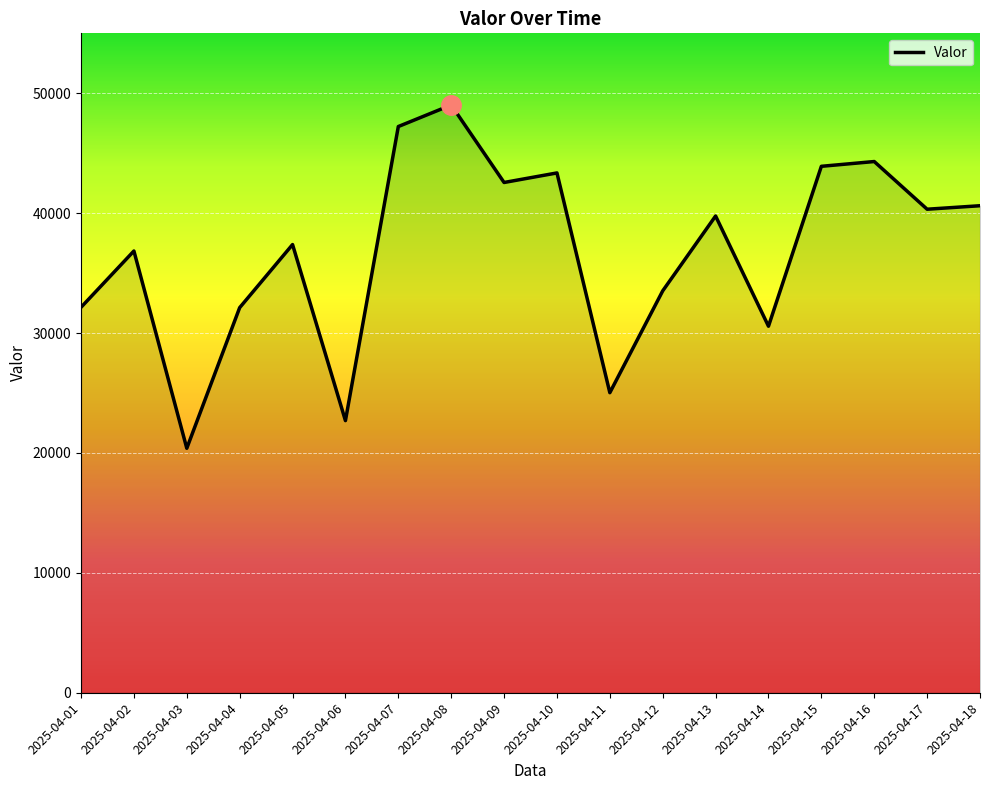

Read the value at 2025-04-13, to the nearest 100.

39800